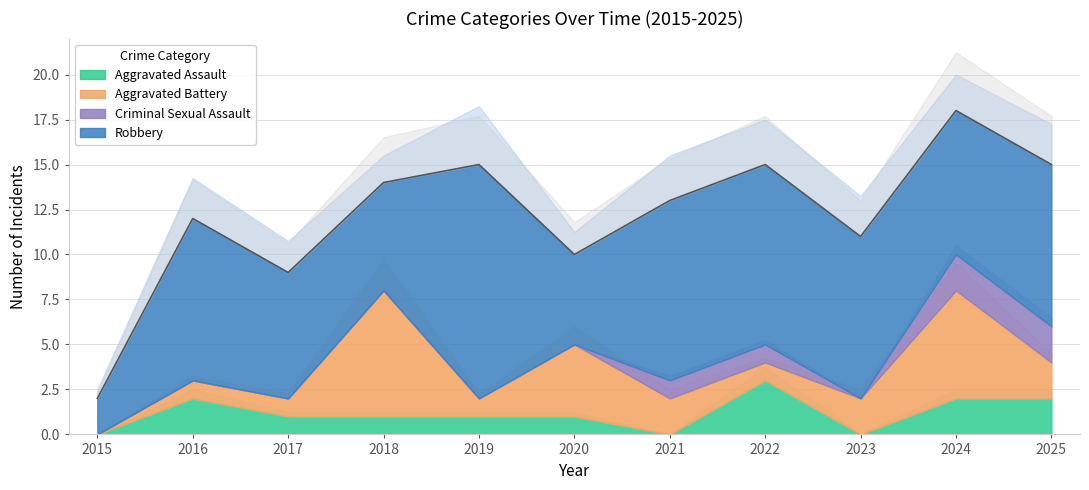

The Robbery series shows 7 at 2022. True or false?

False